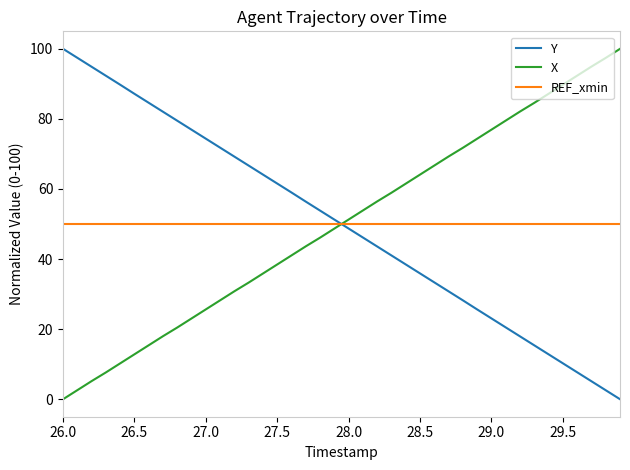

What are all the series names shown in the legend?

Y, X, REF_xmin